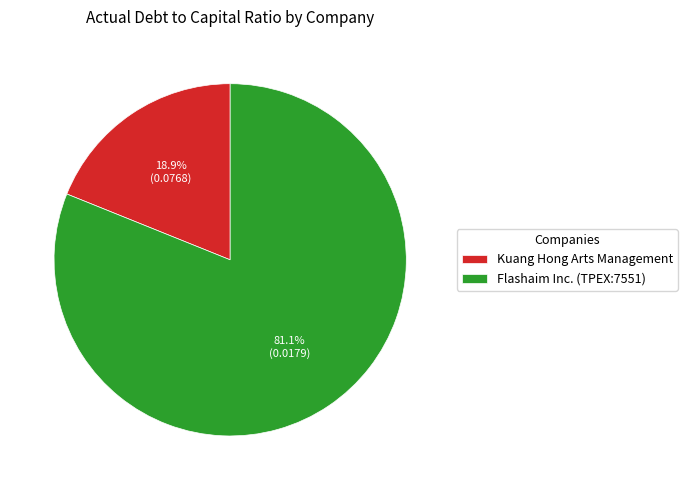

To the nearest percent, what is the average slice percentage?

50%